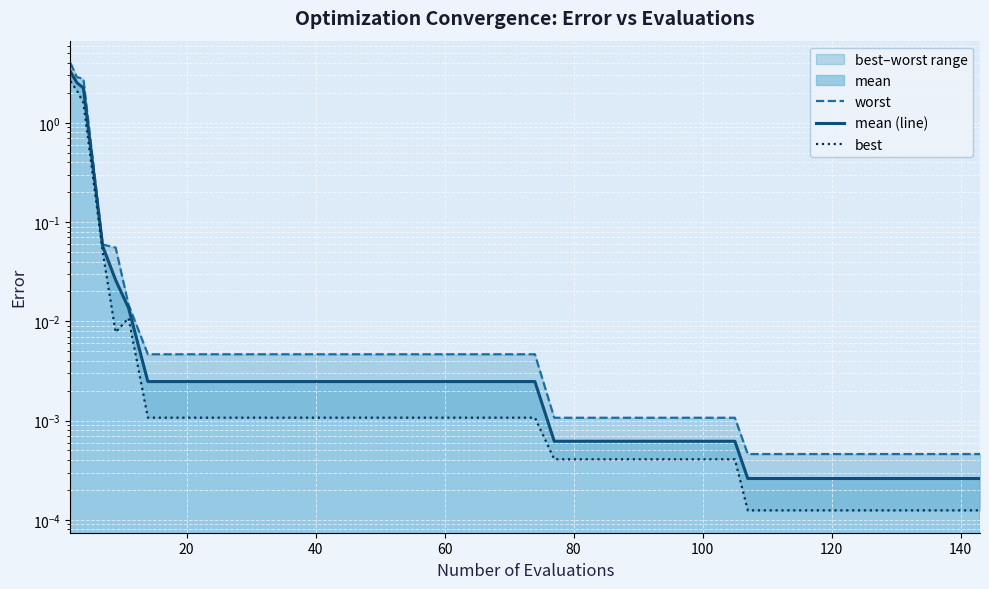

What is the difference between the maximum and minimum values in the mean (line) series?

3.3